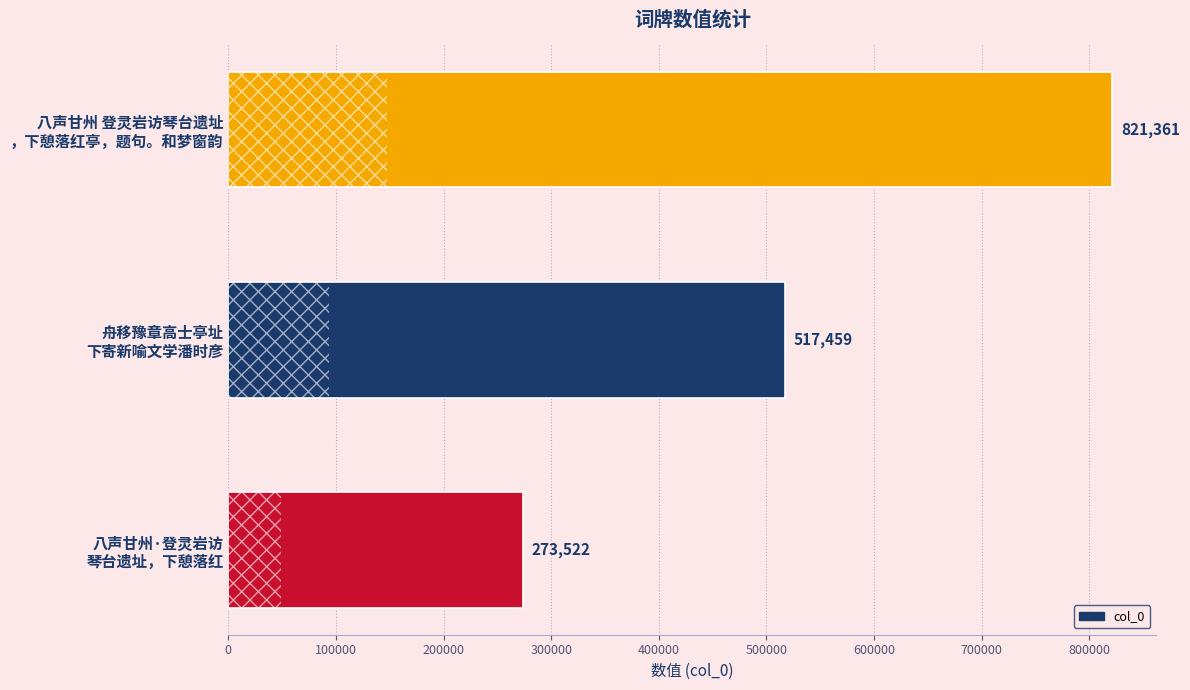

How many values are below 517459?

1